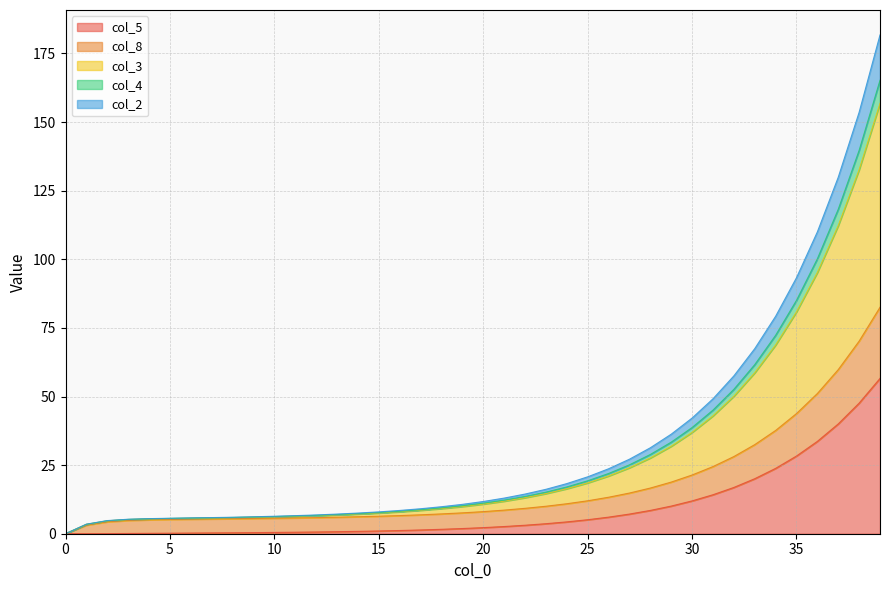

True or false: col_3 and col_4 cross at least once.

False